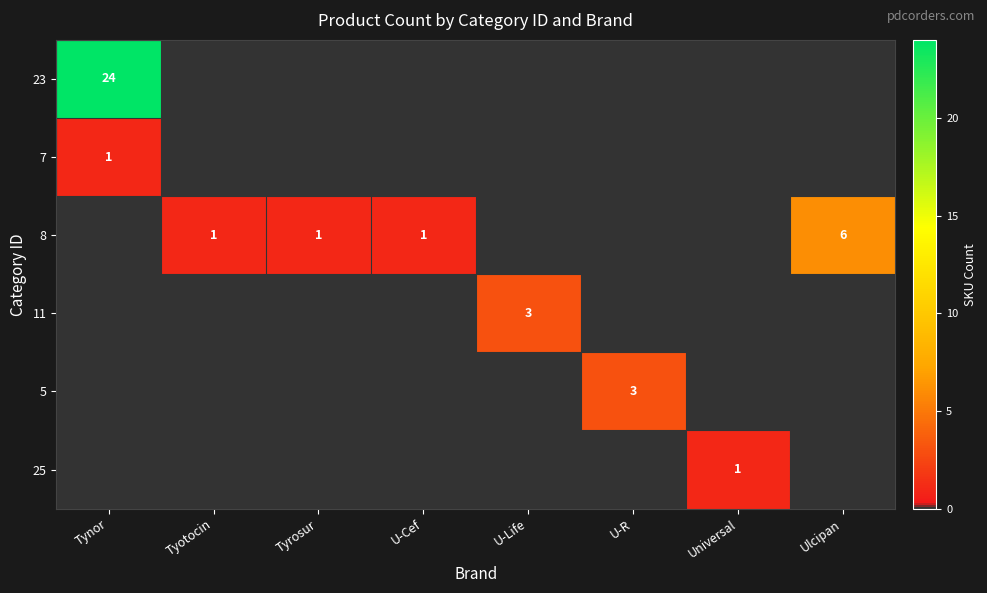

The value of 8 at U-Cef is 2. True or false?

False